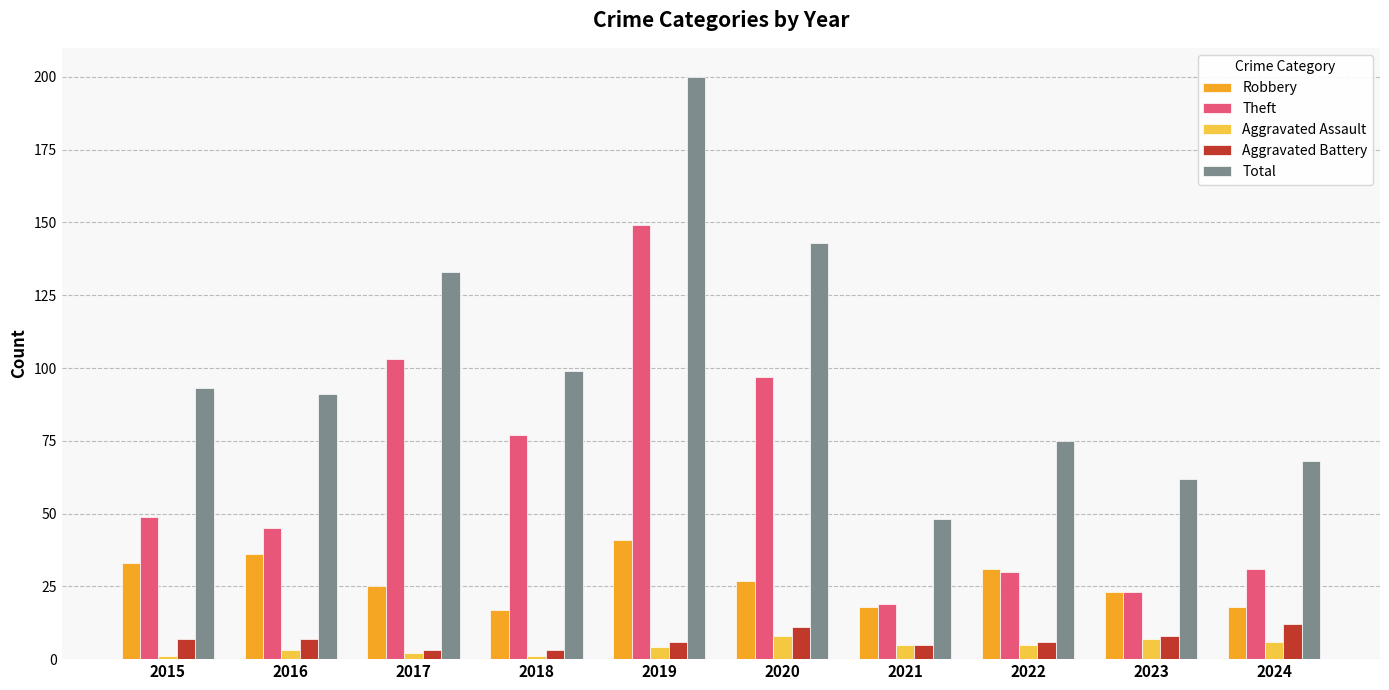

Reading right to left, extract all data points from this chart.

Robbery: 18	23	31	18	27	41	17	25	36	33
Theft: 31	23	30	19	97	149	77	103	45	49
Aggravated Assault: 6	7	5	5	8	4	1	2	3	1
Aggravated Battery: 12	8	6	5	11	6	3	3	7	7
Total: 68	62	75	48	143	200	99	133	91	93